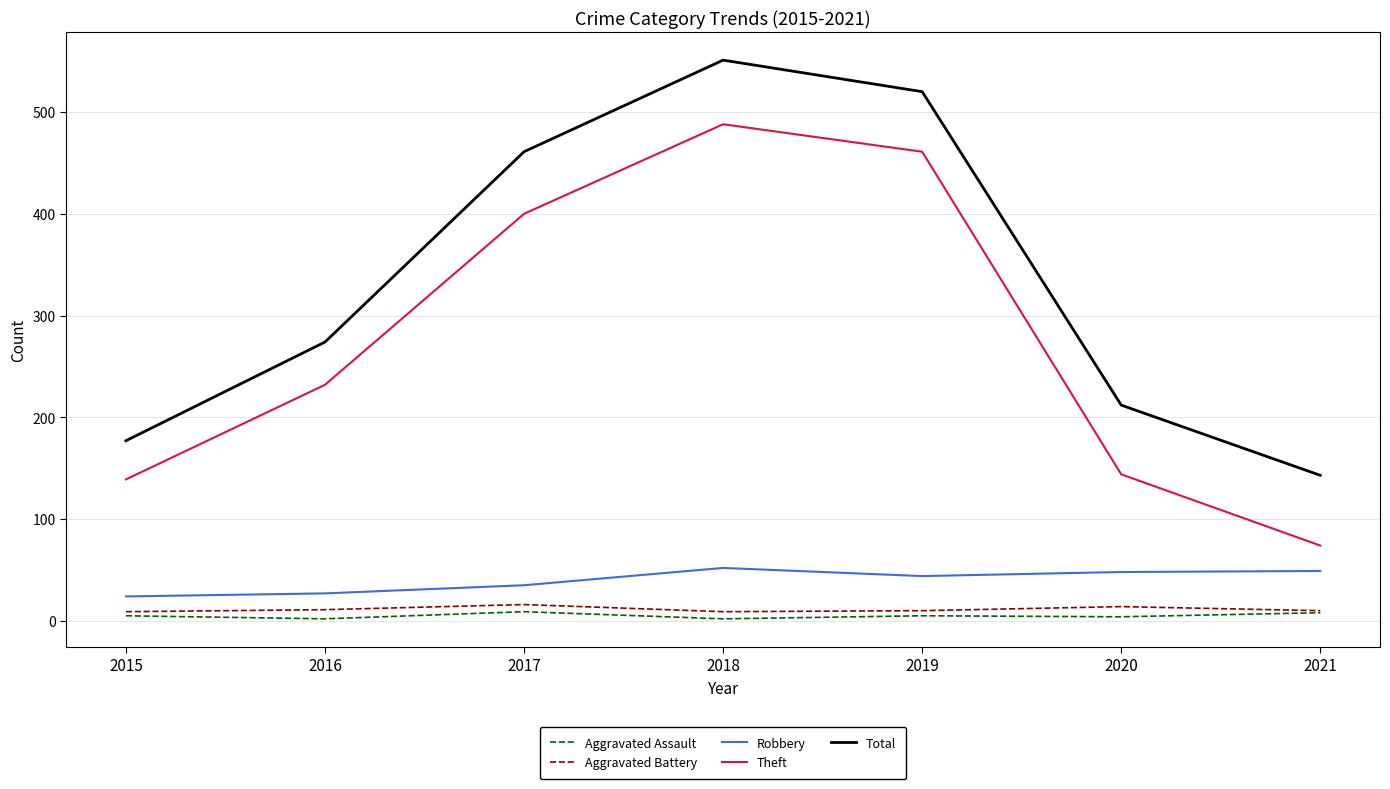

What is the maximum value shown in the chart?

551